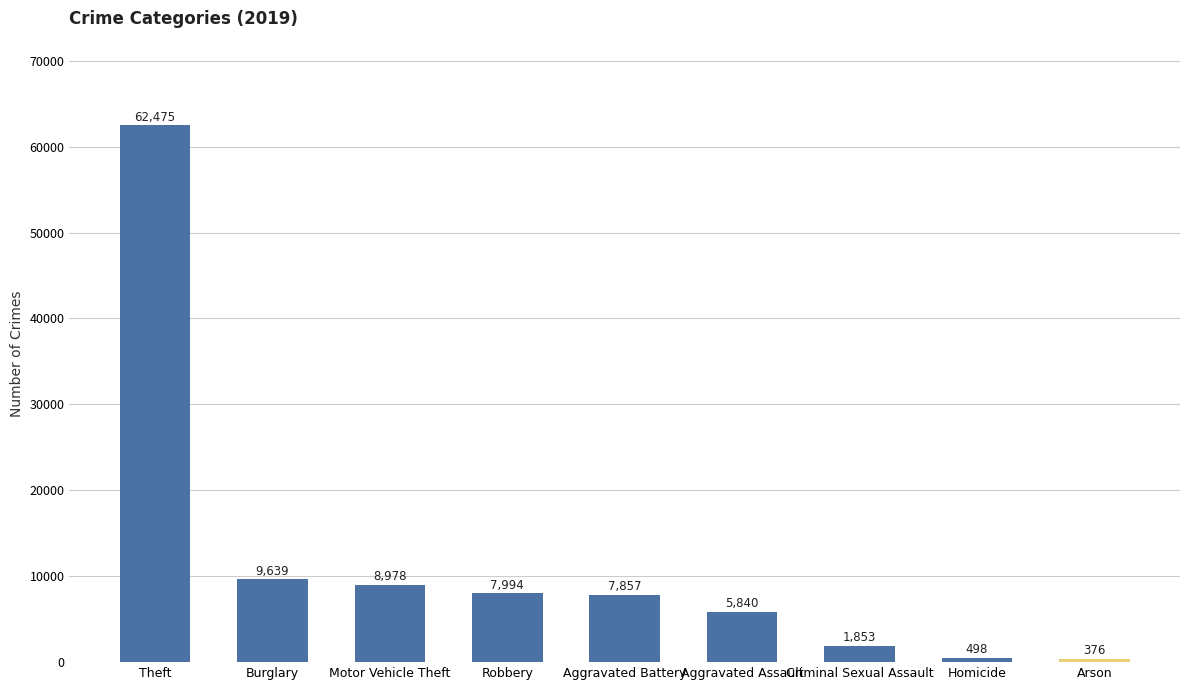

At which label is the value closest to 31425?

Burglary